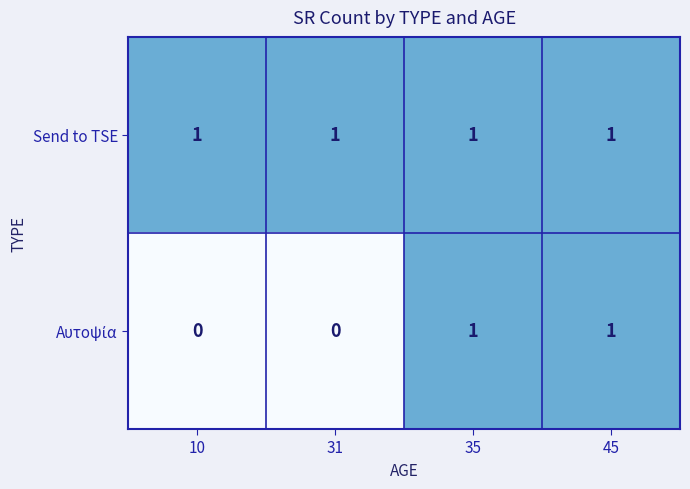

Which series has the largest total across all categories?

Send to TSE